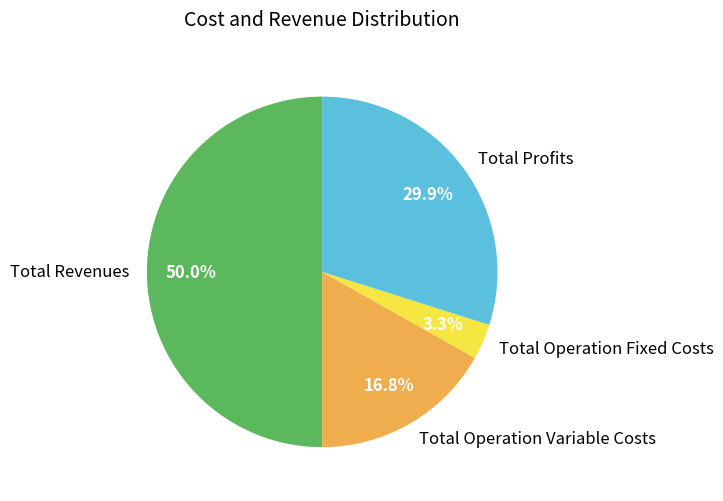

Combined, do Total Profits and Total Operation Variable Costs account for over 50%?

No